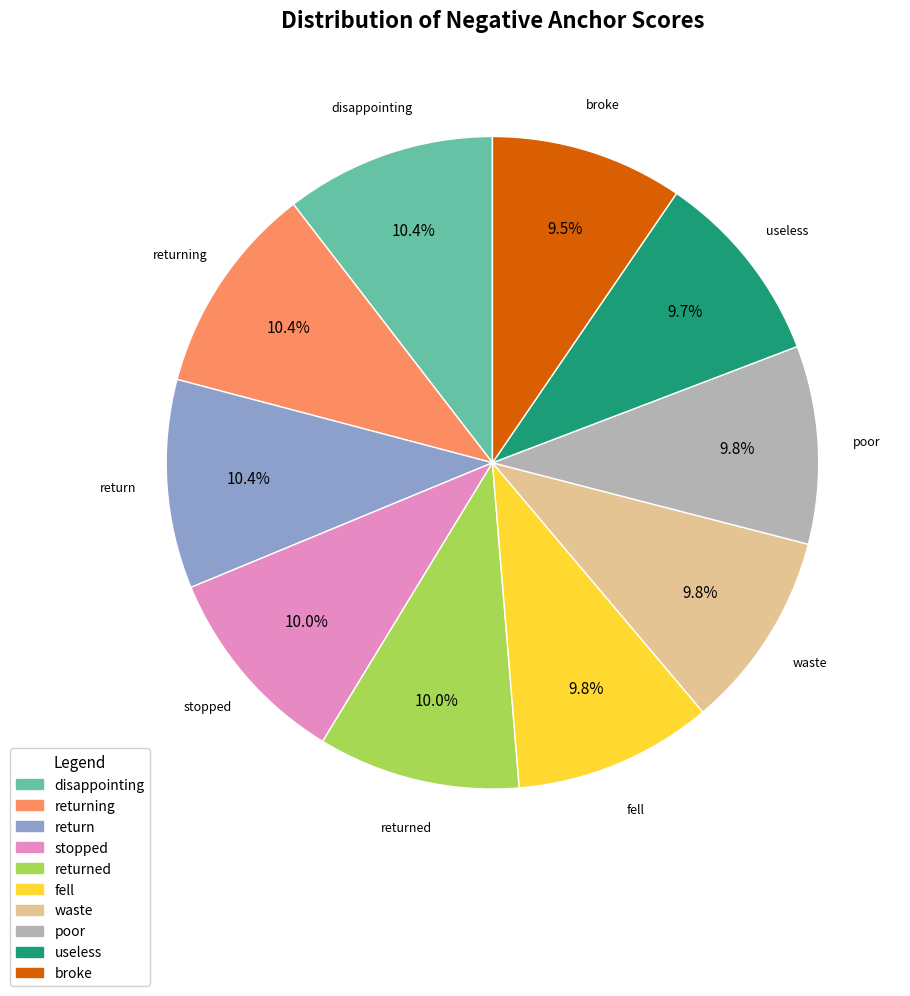

What portion of the pie excludes return?

89.6%